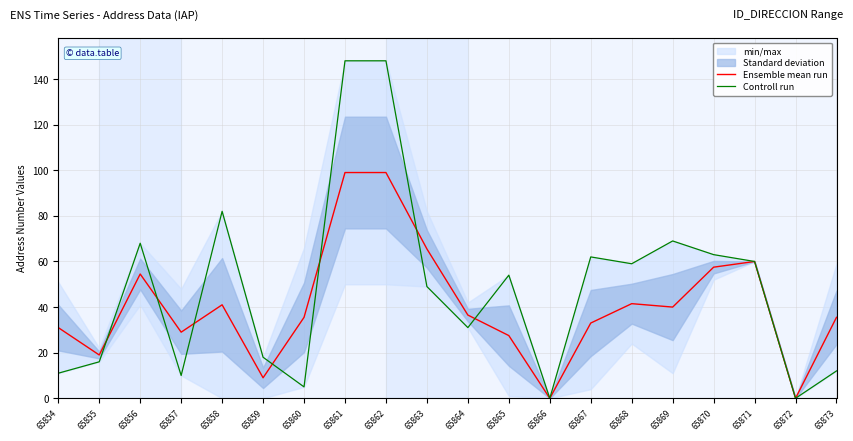

True or false: Ensemble mean run and Controll run intersect in this chart.

True